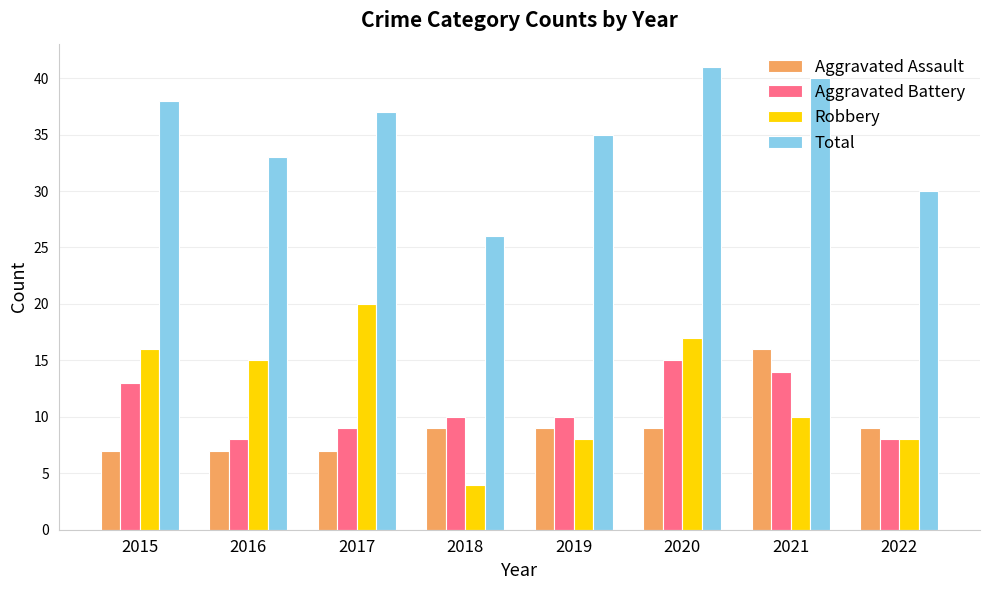

What is the difference between the highest and lowest values at 2018?

22